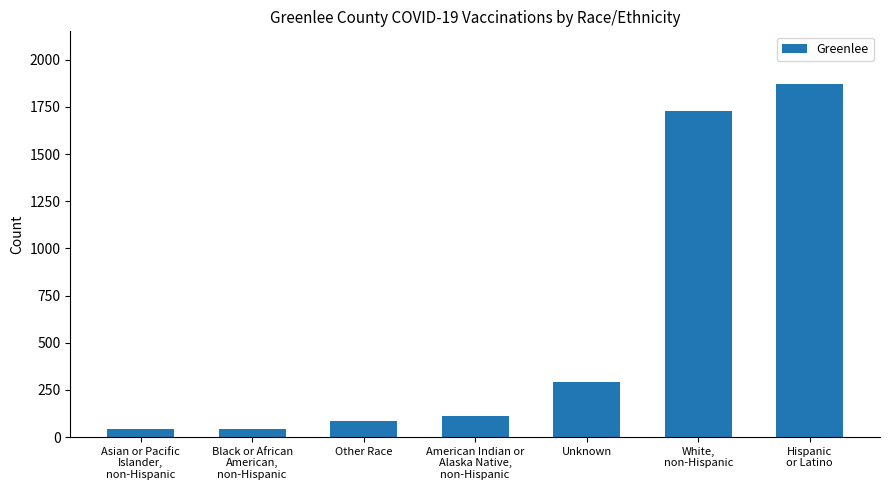

At which category does the chart reach its peak across all series?

Hispanic
or Latino